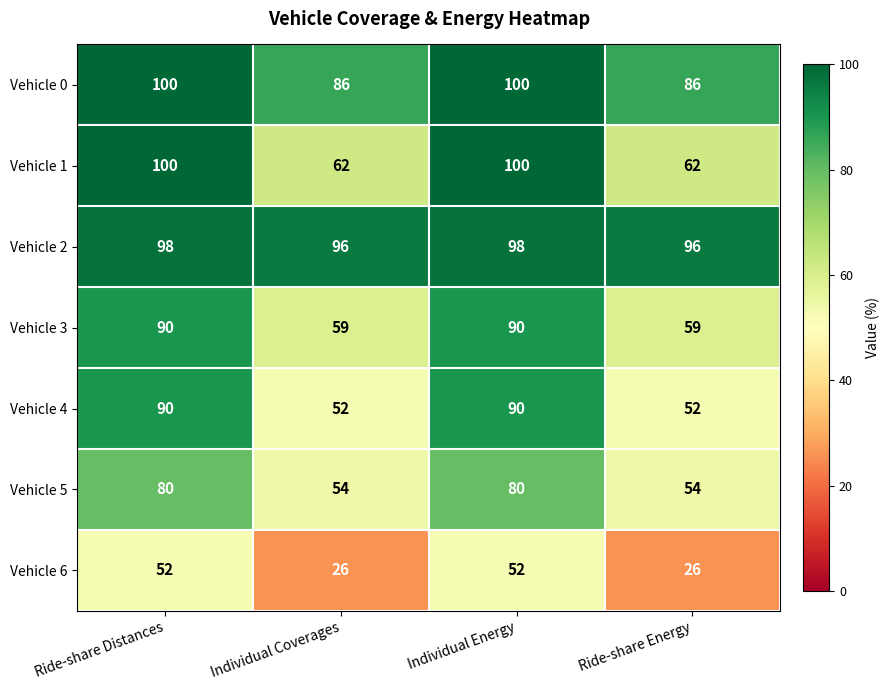

What is the difference between the Vehicle 5 values at Ride-share Energy and Individual Energy?

26